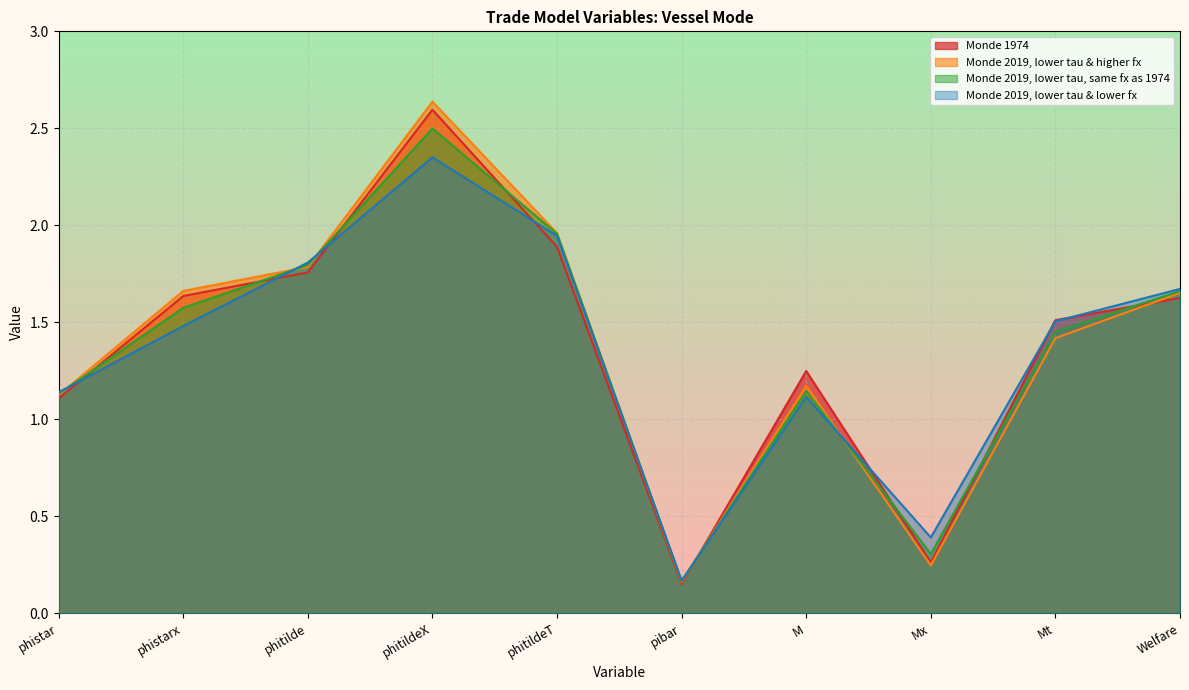

At how many categories does at least one series exceed 1?

8